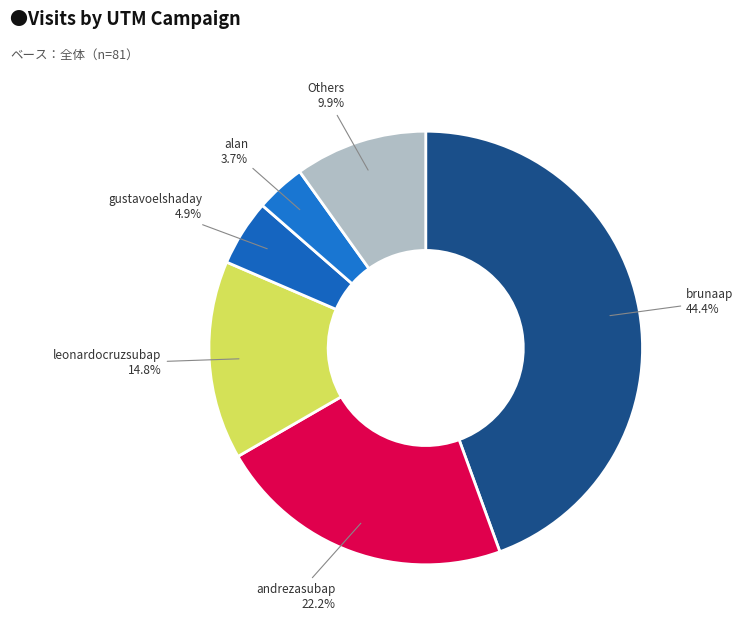

Is there a majority slice in this chart?

No